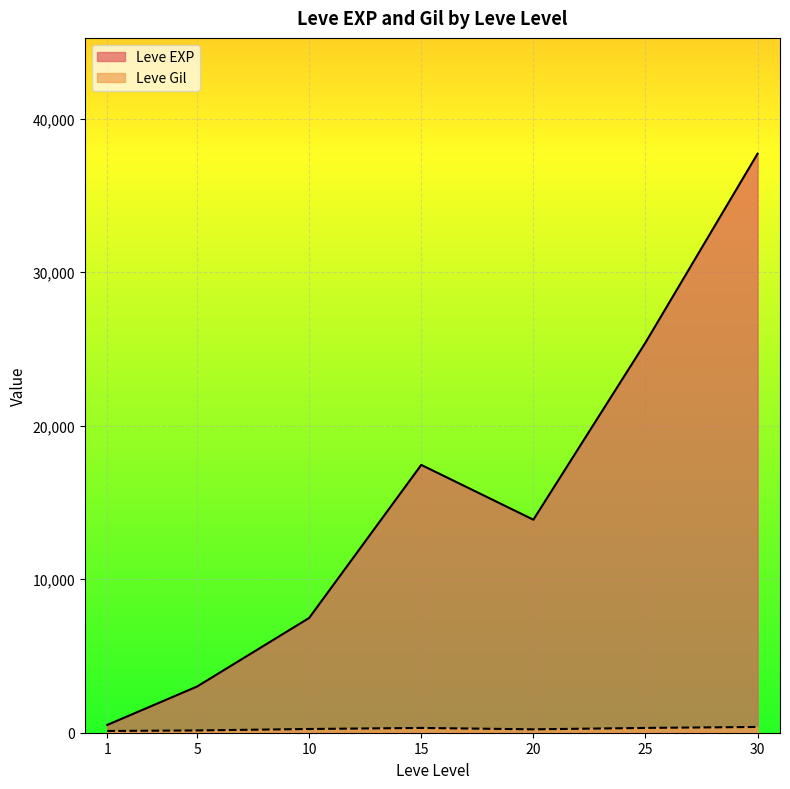

How many lines are shown in the chart?

2